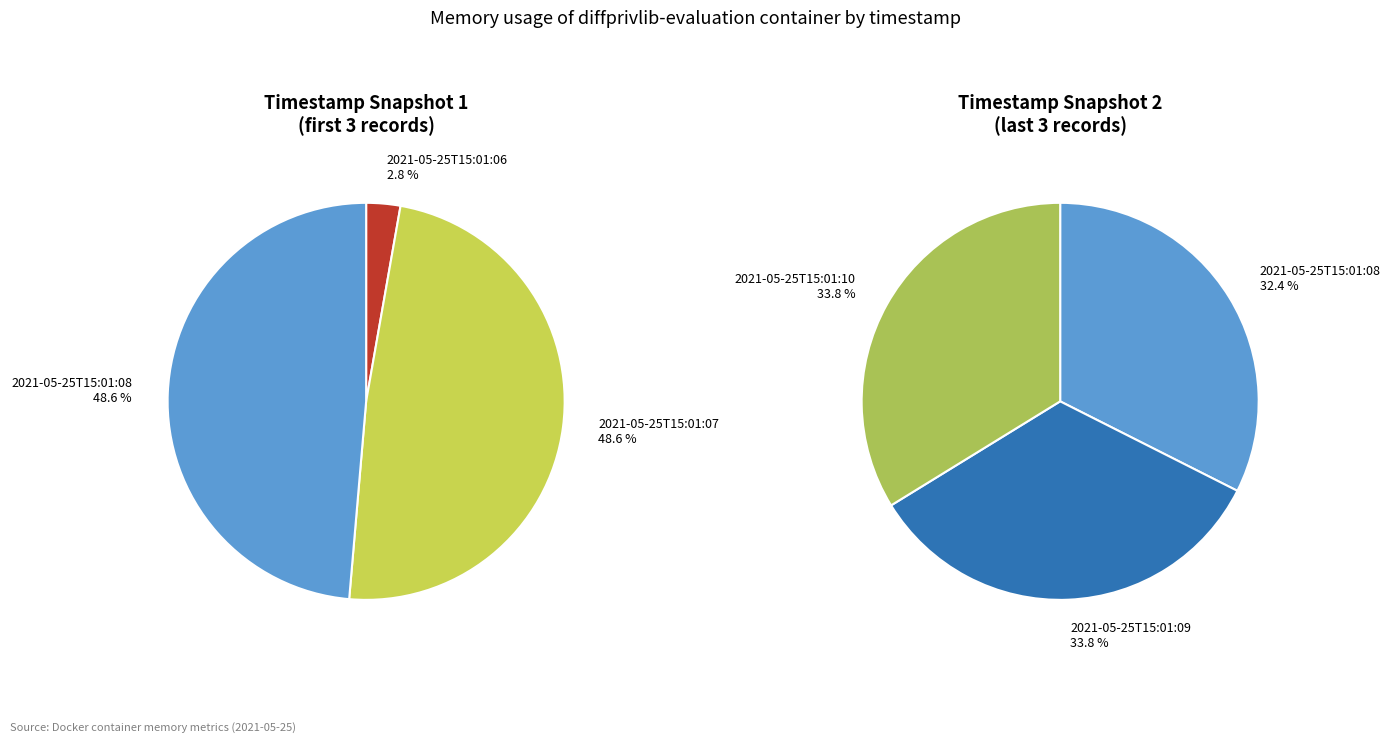

What is the smallest slice in the pie chart?

2021-05-25T15:01:06